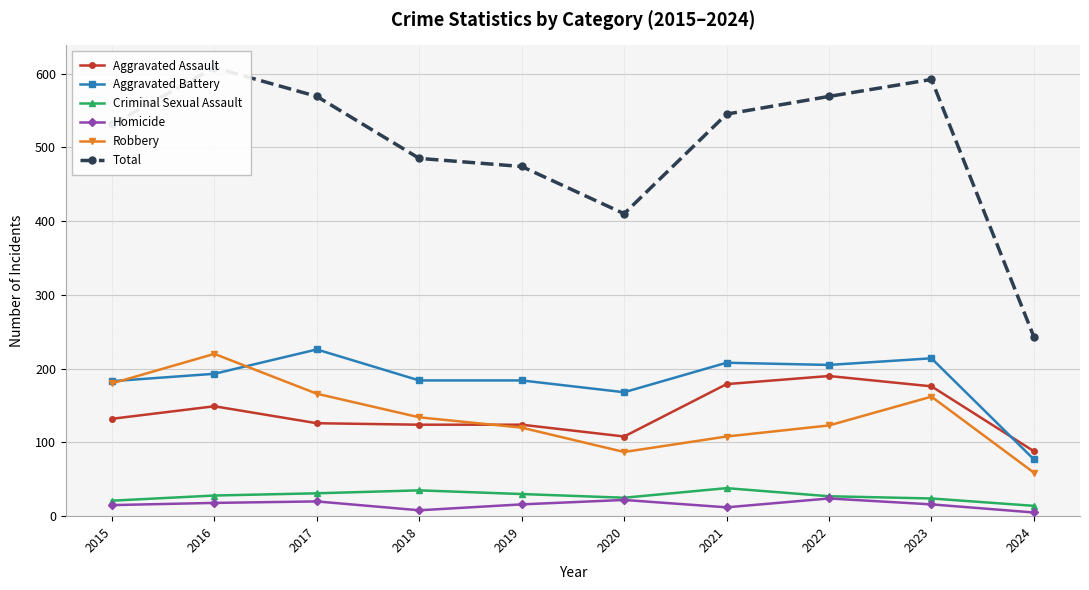

True or false: Aggravated Battery has more than 0 points higher than both neighbors.

True